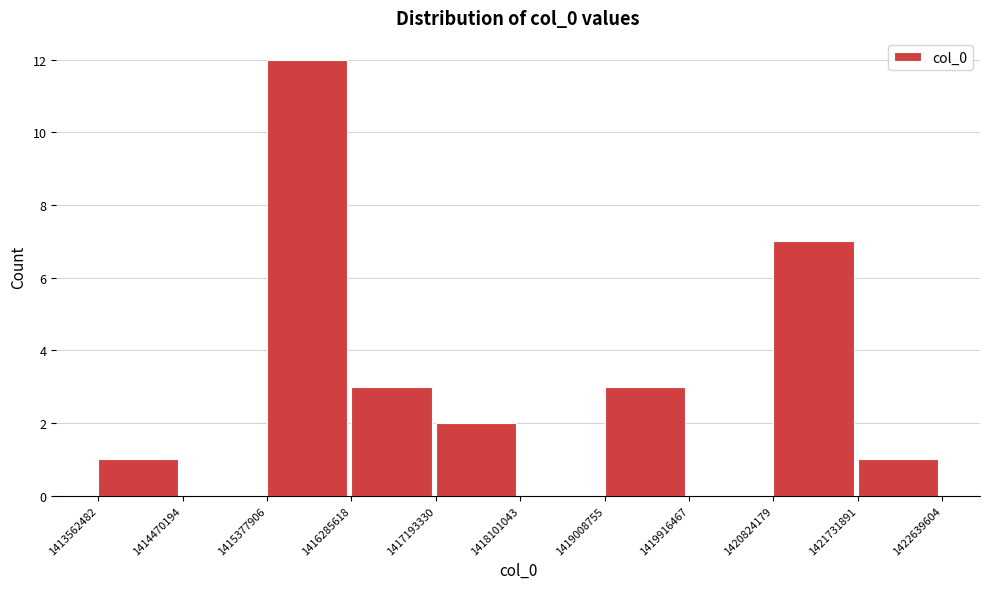

Over which range of the x-axis is the bar tallest?

1415377906 to 1416285618